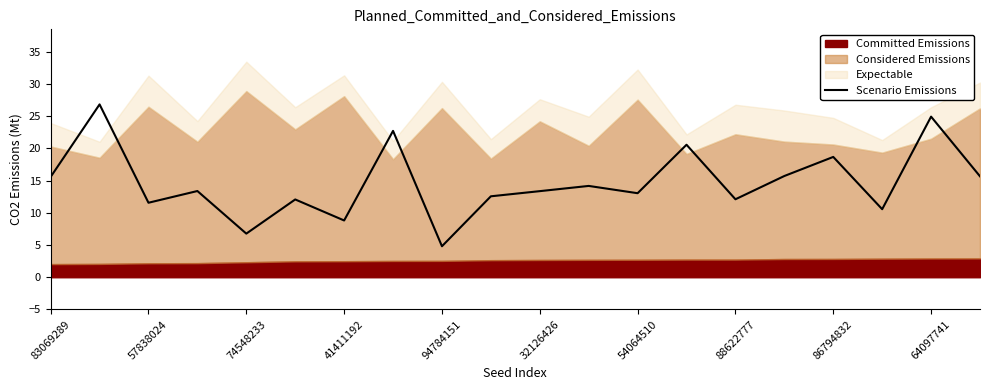

At which label does the data first exceed 13?

83069289